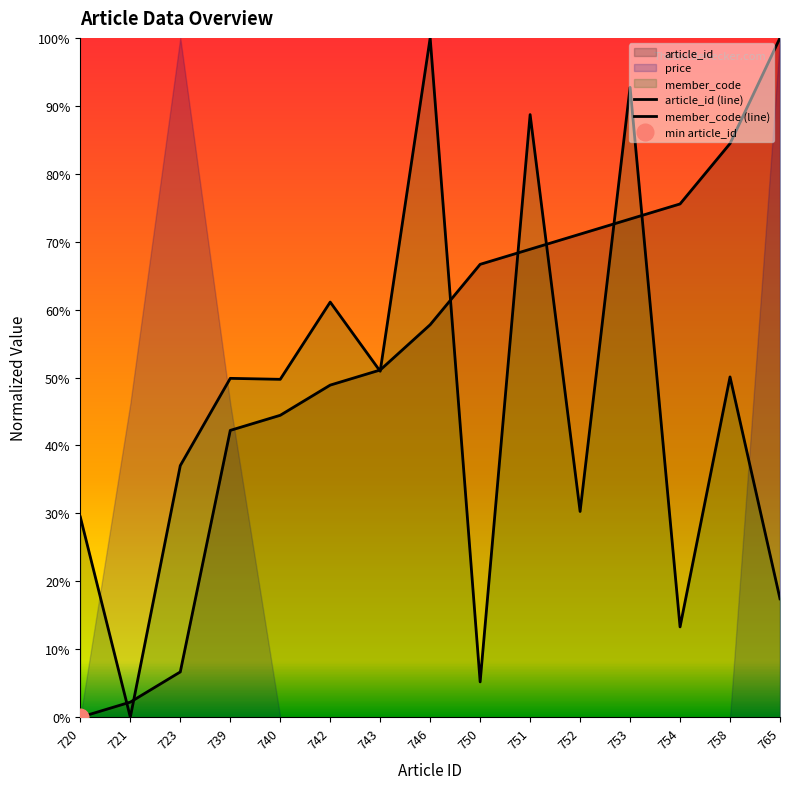

At which category does the chart reach its peak across all series?

765